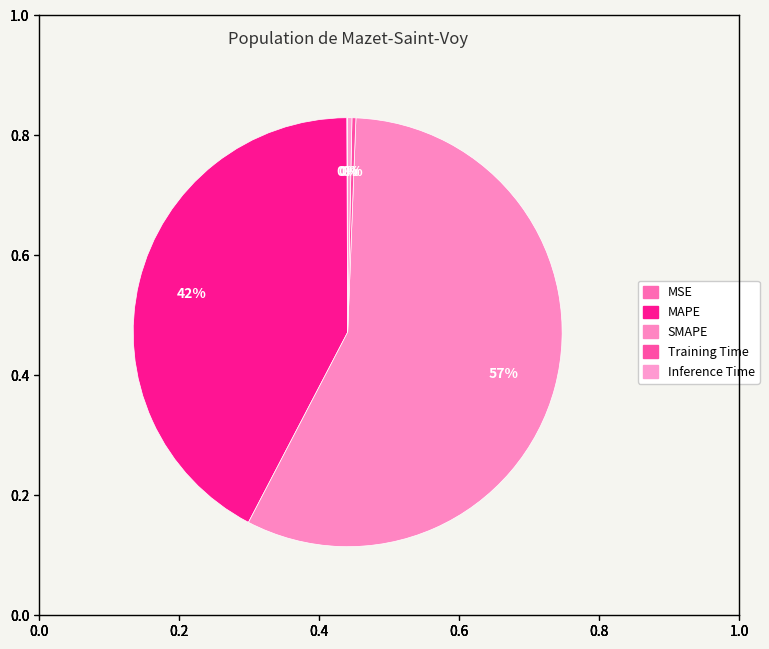

Do Inference Time and MAPE together represent more than half of the pie?

No